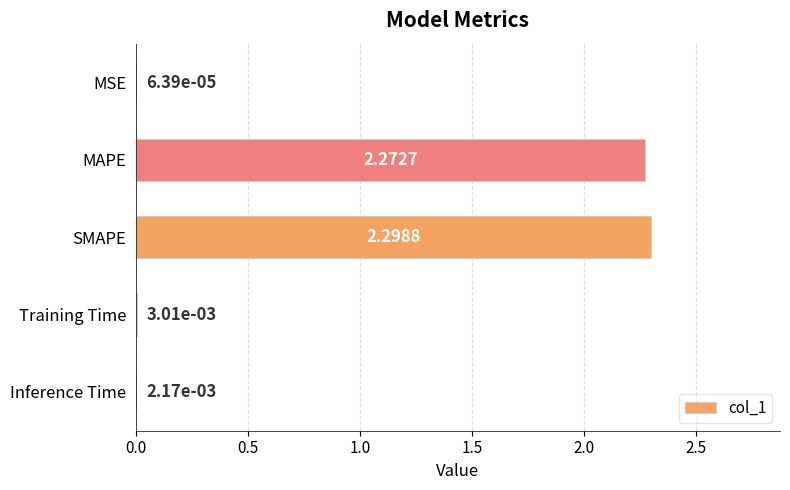

Does the chart contain stacked bars?

No